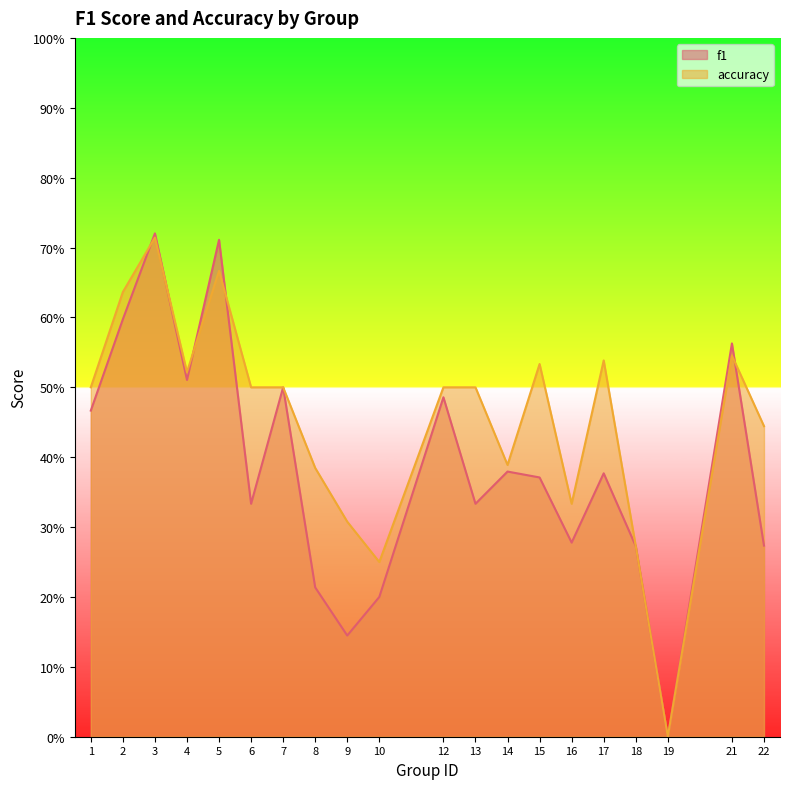

Reading left to right, extract all data points from this chart.

f1: 0.5	0.6	0.7	0.5	0.7	0.3	0.5	0.2	0.1	0.2	0.5	0.3	0.4	0.4	0.3	0.4	0.3	0.0	0.6	0.3
accuracy: 0.5	0.6	0.7	0.5	0.7	0.5	0.5	0.4	0.3	0.2	0.5	0.5	0.4	0.5	0.3	0.5	0.3	0.0	0.5	0.4